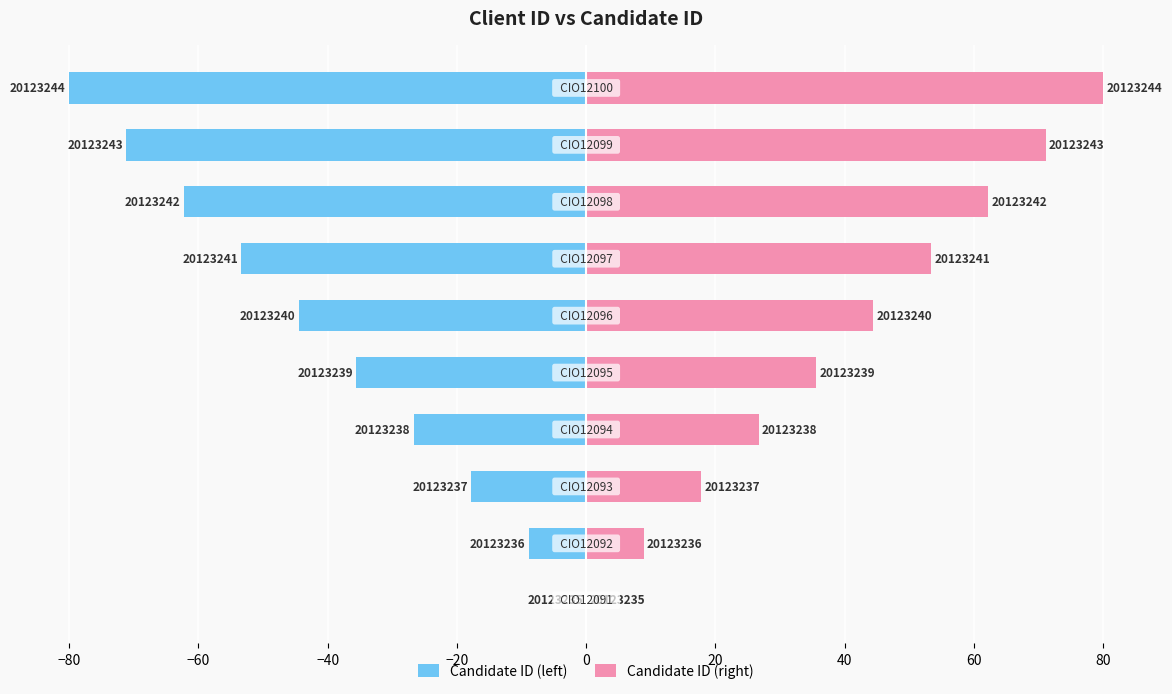

The Candidate ID (left) series shows -109.9 at 40. True or false?

False